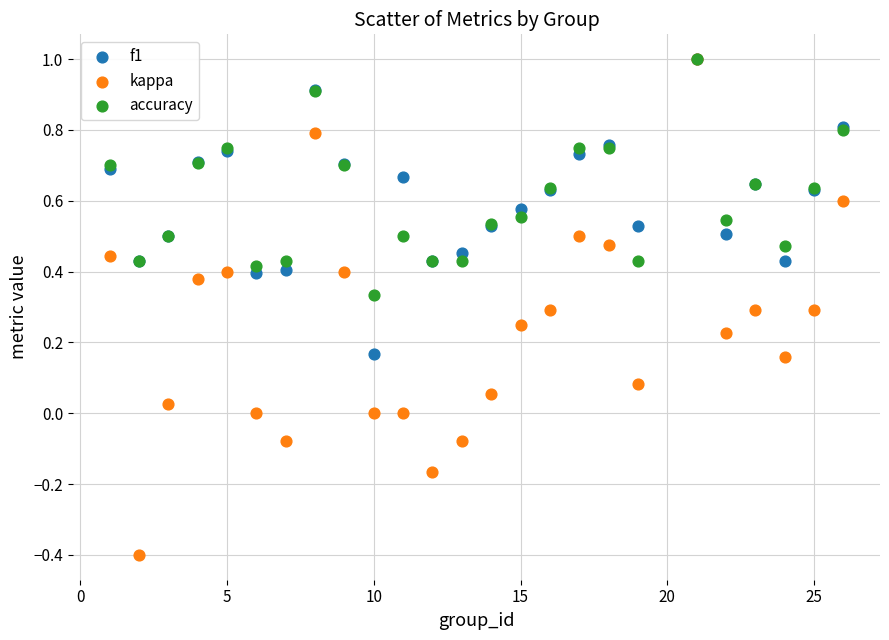

What are all the series names shown in the legend?

f1, kappa, accuracy